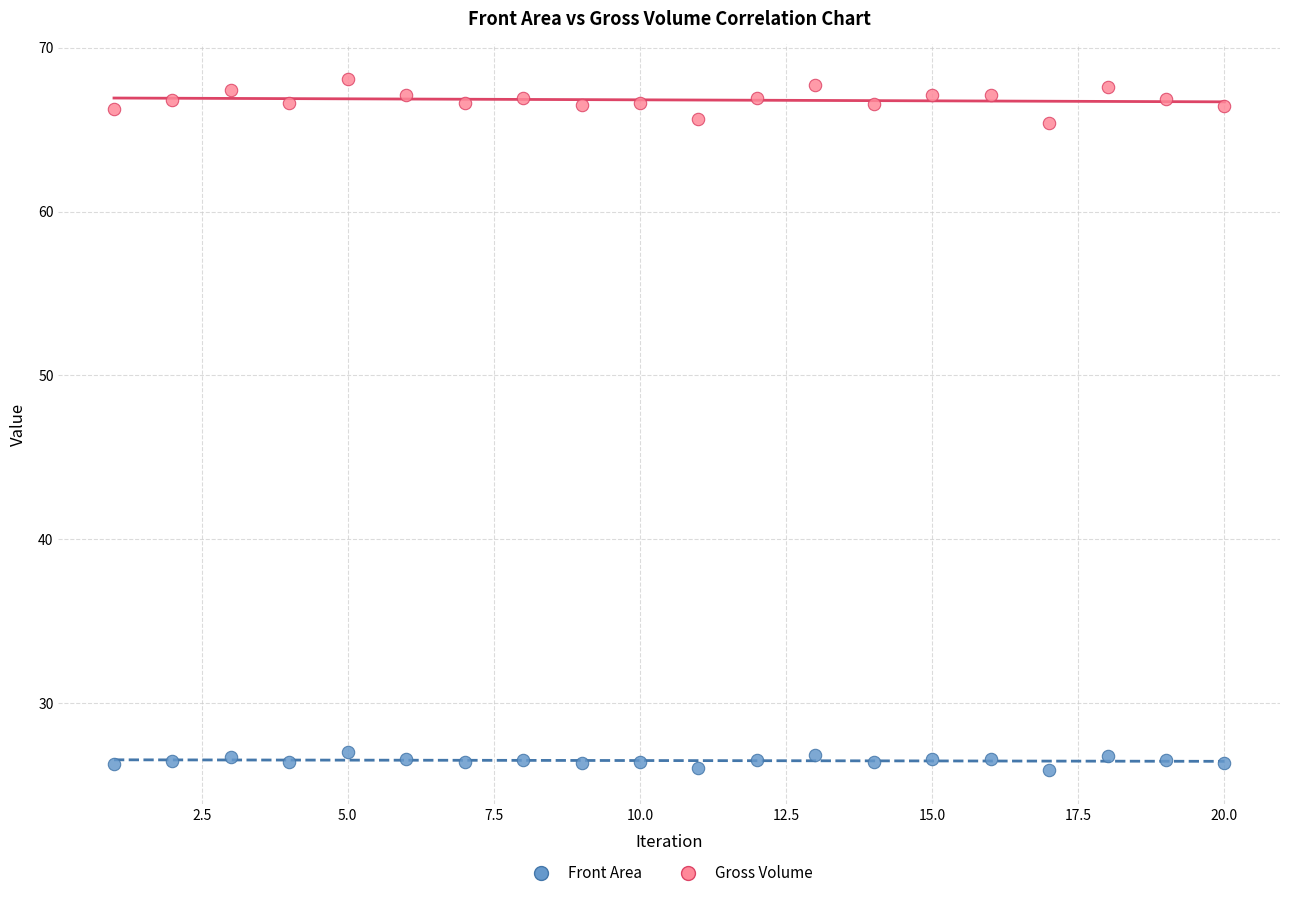

What is the X range (max minus min) for the scatter plot?

19.0